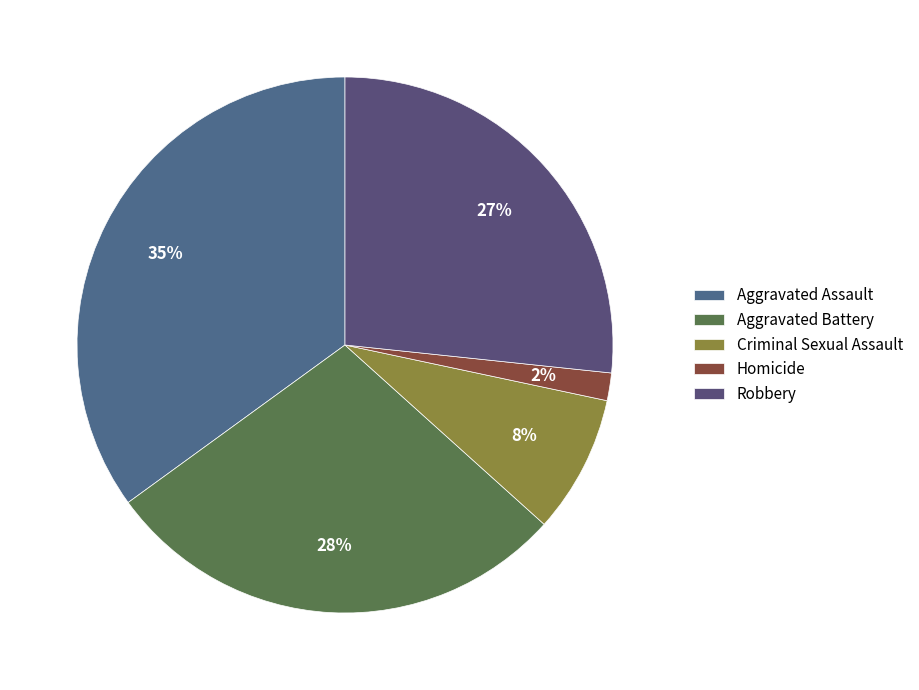

To the nearest percent, what portion does Aggravated Assault represent?

35%